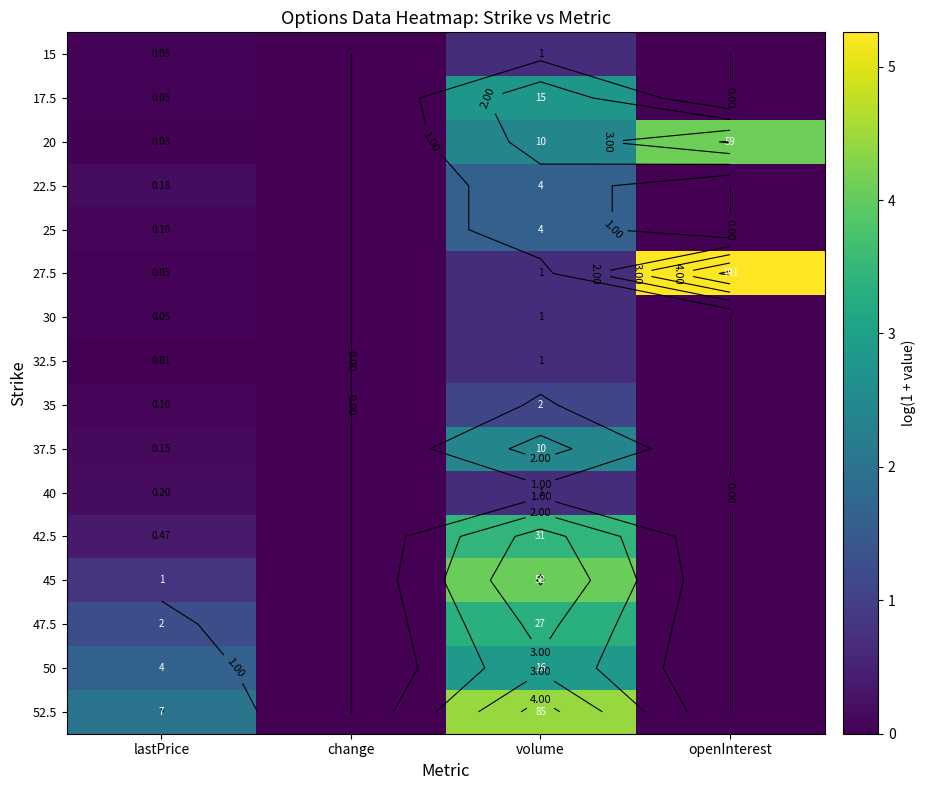

Rank the series by their maximum value, from highest to lowest.

27.5, 52.5, 20, 45, 42.5, 47.5, 50, 17.5, 37.5, 22.5, 25, 35, 15, 30, 32.5, 40